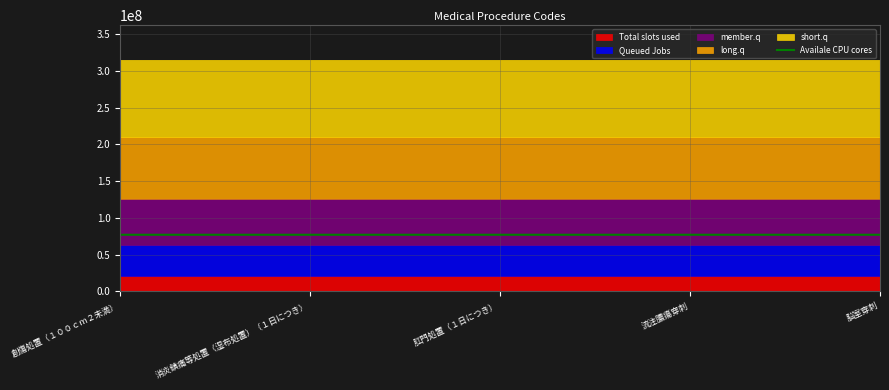

True or false: Availale CPU cores has a value of 77001380.5 at 流注膿瘍穿刺.

True